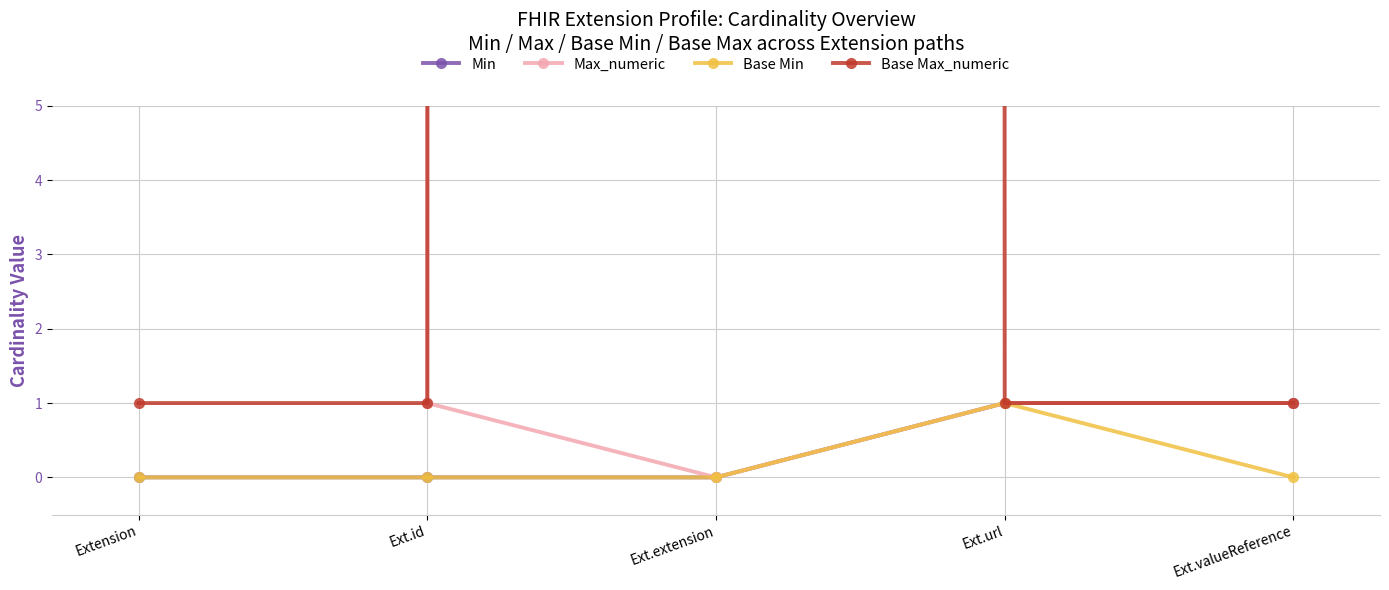

At how many categories does at least one series exceed 9188?

2